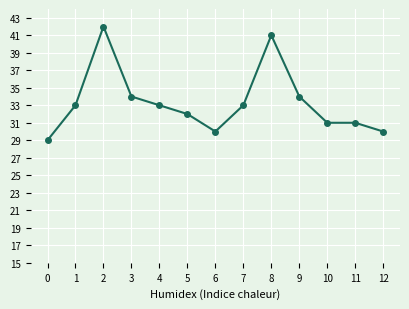

Reading right to left, what are all the values shown in this chart?

12=30	11=31	10=31	9=34	8=41	7=33	6=30	5=32	4=33	3=34	2=42	1=33	0=29